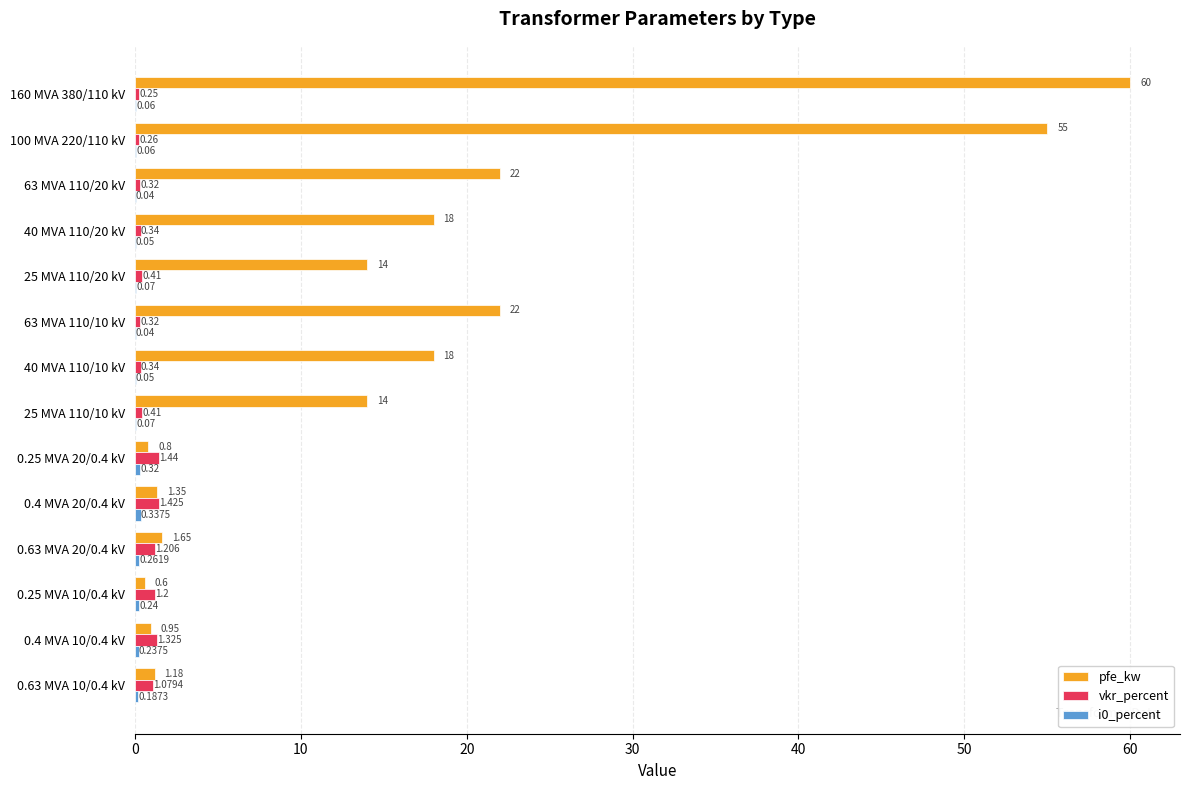

Which series has the largest total across all categories?

pfe_kw